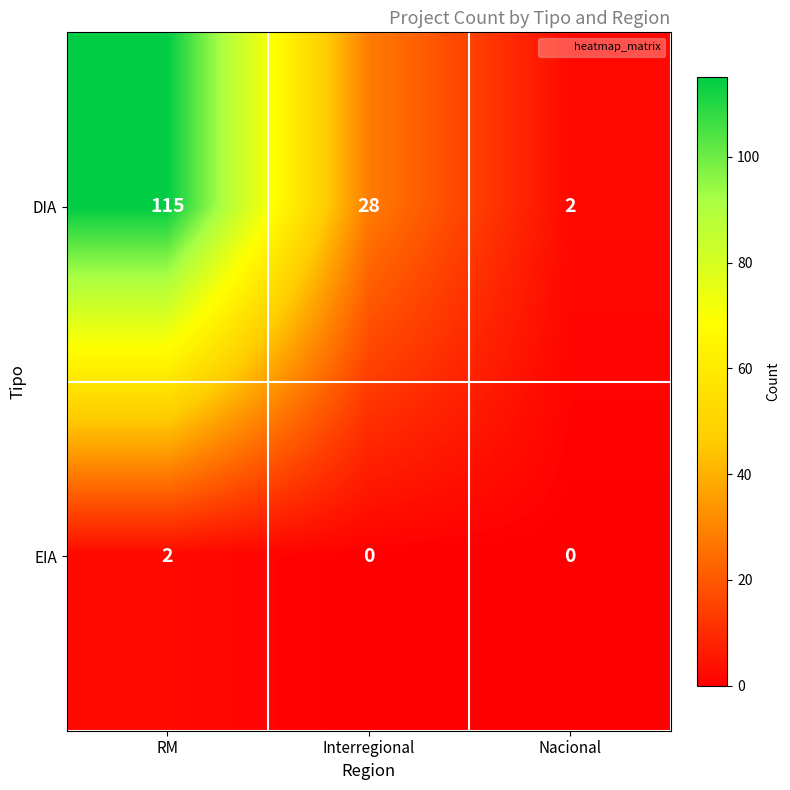

The value of DIA at Nacional is 3. True or false?

False